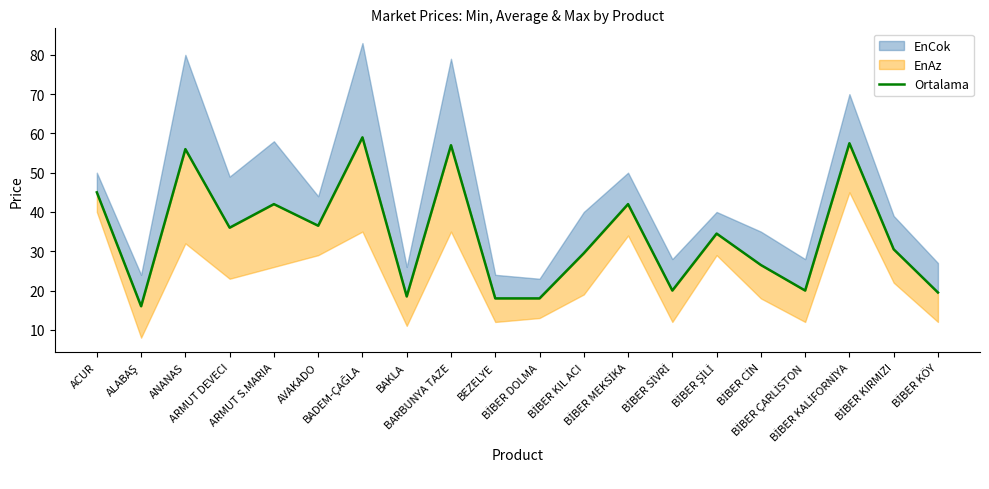

Where is the data nearest to the value 37?

AVAKADO